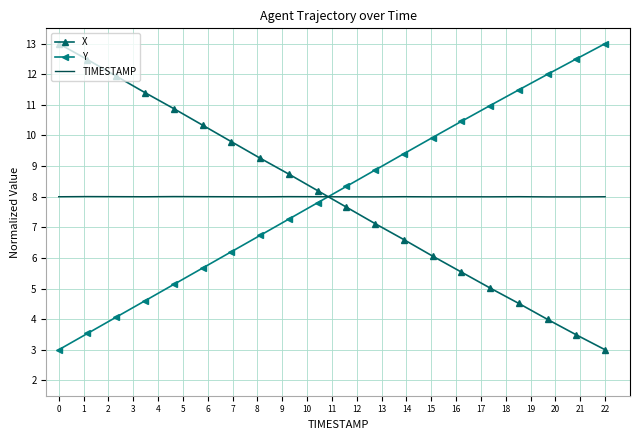

What is the greatest value displayed?

13.0